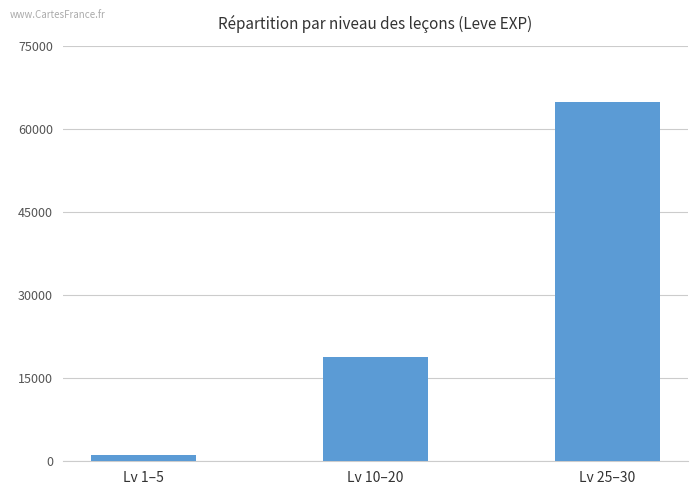

What position from the left is Lv 25–30?

3